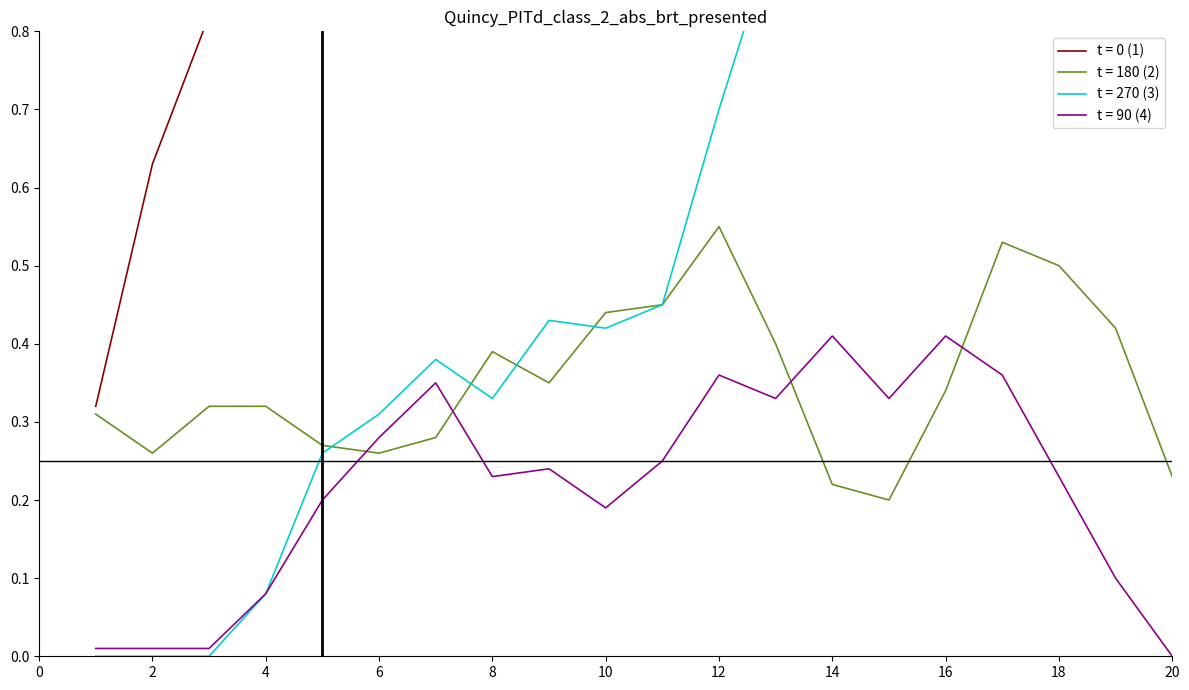

Is it true that t = 180 (2) equals 0.4 at 20?

False